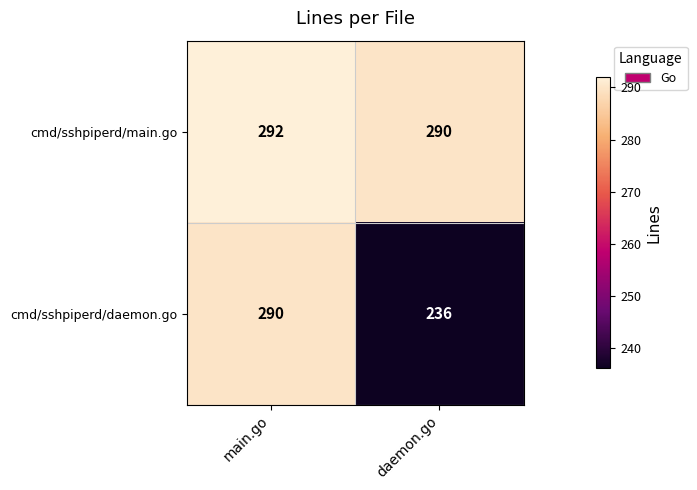

What is the spread (max minus min) of values at daemon.go?

54